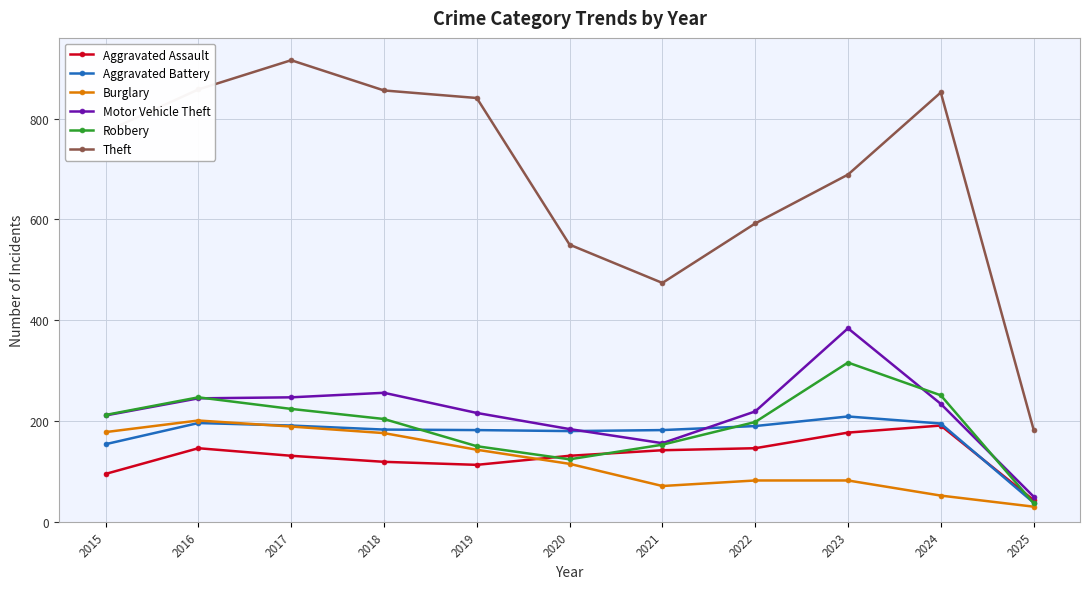

Which series changed the most between 2017 and 2018?

Theft